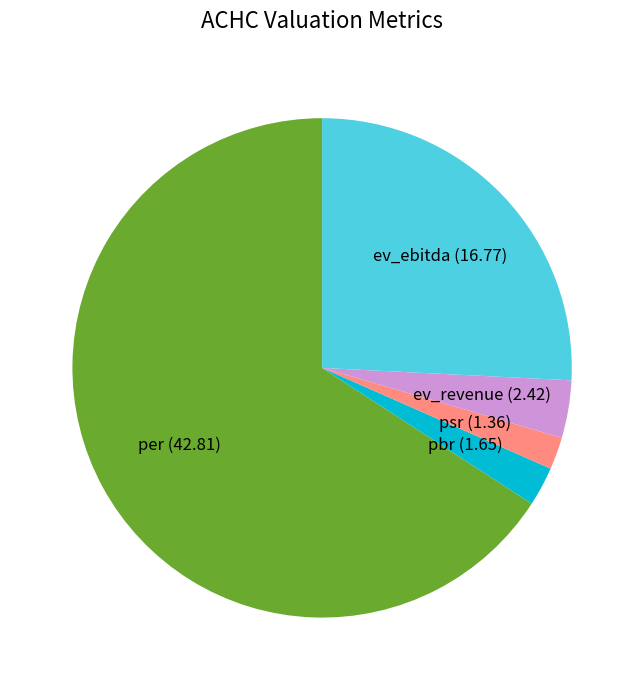

Is there a majority slice in this chart?

Yes